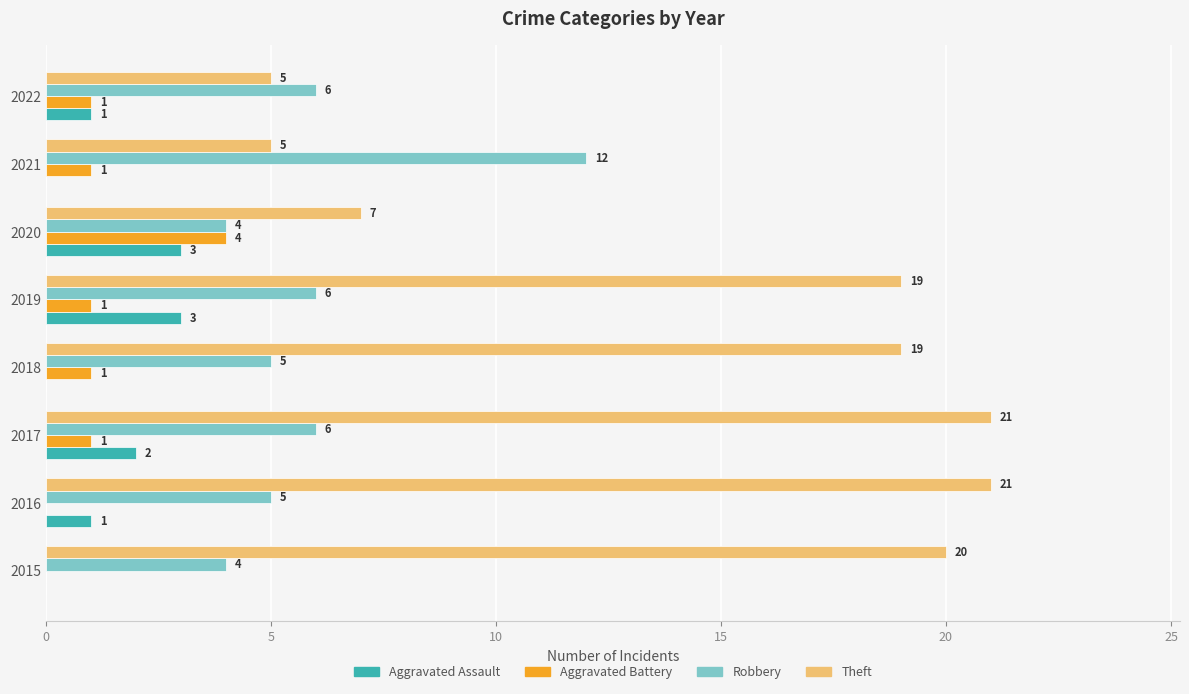

What is the sum of all Aggravated Assault values?

10